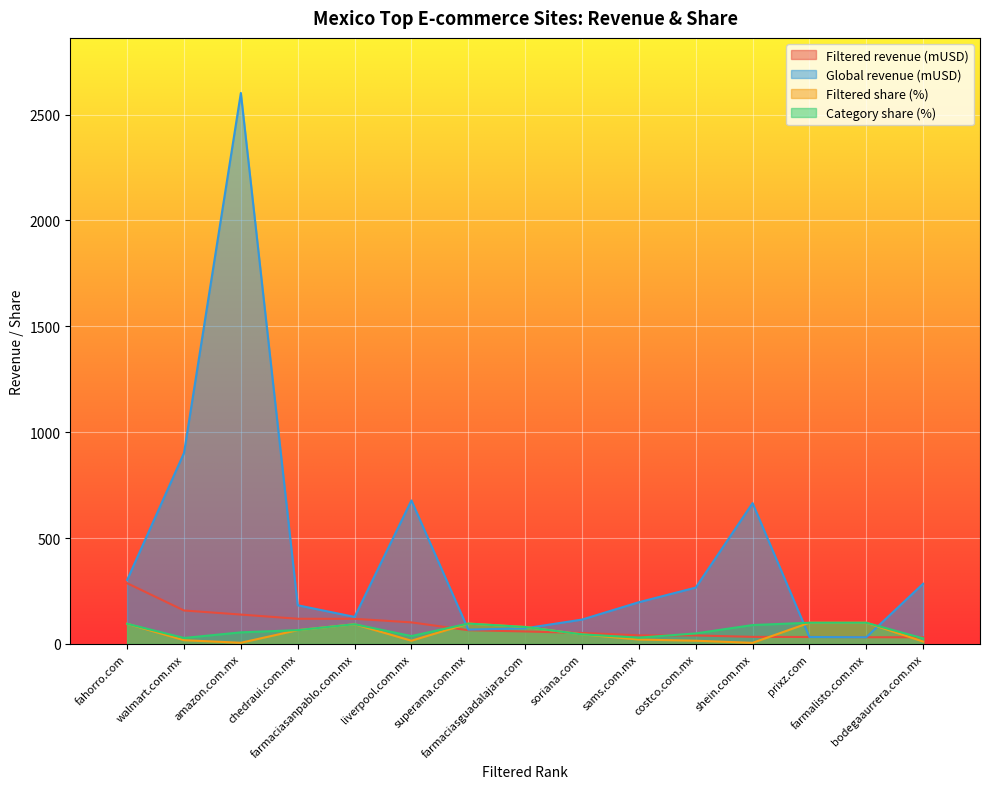

Reading left to right, list all the values displayed in this chart.

Filtered revenue (mUSD): fahorro.com=286.6	walmart.com.mx=157.8	amazon.com.mx=138.5	chedraui.com.mx=118.7	farmaciasanpablo.com.mx=118.5	liverpool.com.mx=101.6	superama.com.mx=64.7	farmaciasguadalajara.com=58.8	soriana.com=51.7	sams.com.mx=40.4	costco.com.mx=39.9	shein.com.mx=33.2	prixz.com=32.6	farmalisto.com.mx=31.5	bodegaaurrera.com.mx=31.3
Global revenue (mUSD): fahorro.com=301.7	walmart.com.mx=901.7	amazon.com.mx=2601.7	chedraui.com.mx=182.5	farmaciasanpablo.com.mx=127.4	liverpool.com.mx=677.6	superama.com.mx=67.4	farmaciasguadalajara.com=73.5	soriana.com=114.9	sams.com.mx=196.9	costco.com.mx=266.0	shein.com.mx=664.9	prixz.com=32.6	farmalisto.com.mx=31.5	bodegaaurrera.com.mx=284.2
Filtered share (%): fahorro.com=95.0	walmart.com.mx=17.5	amazon.com.mx=5.3	chedraui.com.mx=65.0	farmaciasanpablo.com.mx=93.0	liverpool.com.mx=15.0	superama.com.mx=96.0	farmaciasguadalajara.com=80.0	soriana.com=45.0	sams.com.mx=20.5	costco.com.mx=15.0	shein.com.mx=5.0	prixz.com=100.0	farmalisto.com.mx=100.0	bodegaaurrera.com.mx=11.0
Category share (%): fahorro.com=95.0	walmart.com.mx=28.0	amazon.com.mx=54.5	chedraui.com.mx=65.0	farmaciasanpablo.com.mx=93.0	liverpool.com.mx=37.0	superama.com.mx=96.0	farmaciasguadalajara.com=80.0	soriana.com=45.0	sams.com.mx=29.5	costco.com.mx=49.5	shein.com.mx=89.0	prixz.com=100.0	farmalisto.com.mx=100.0	bodegaaurrera.com.mx=26.0